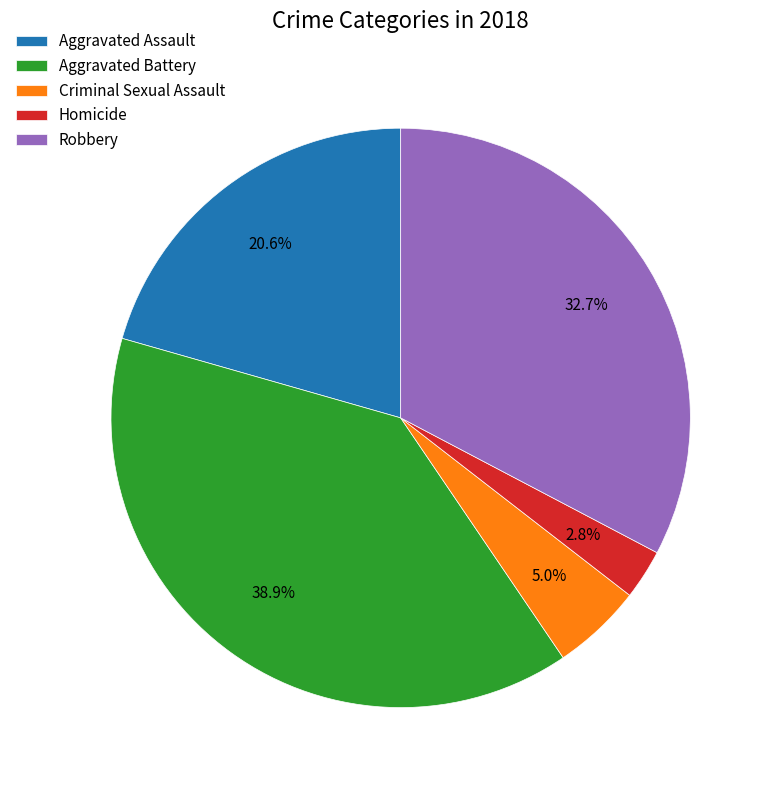

What percentage is the Criminal Sexual Assault slice, to the nearest percent?

5%